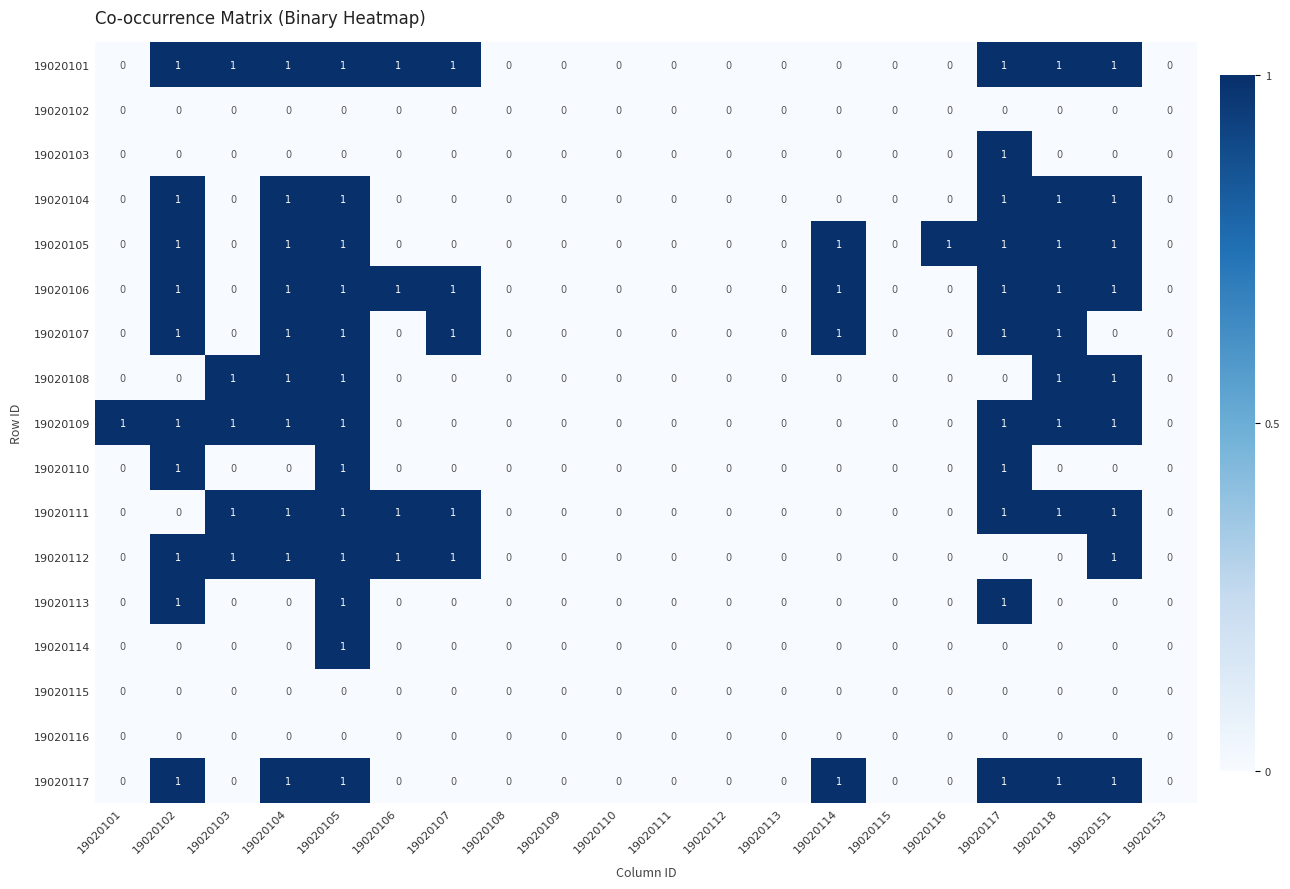

How many 19020111 values are between 0 and 1?

20